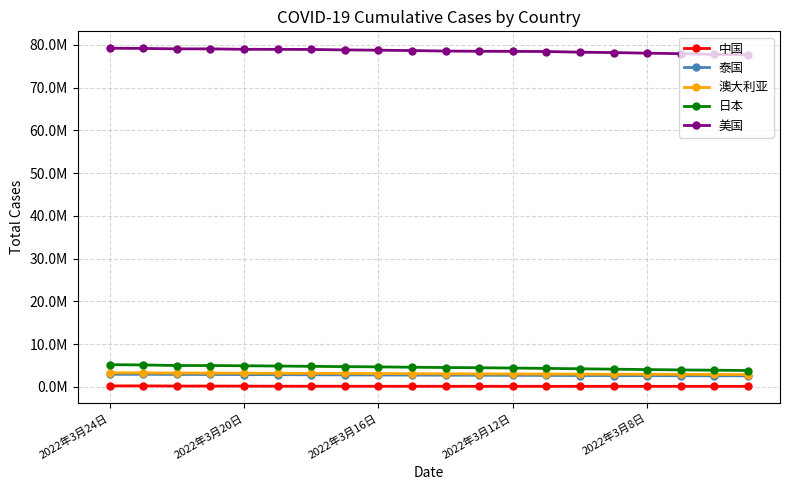

Does the chart have visible grid lines?

Yes